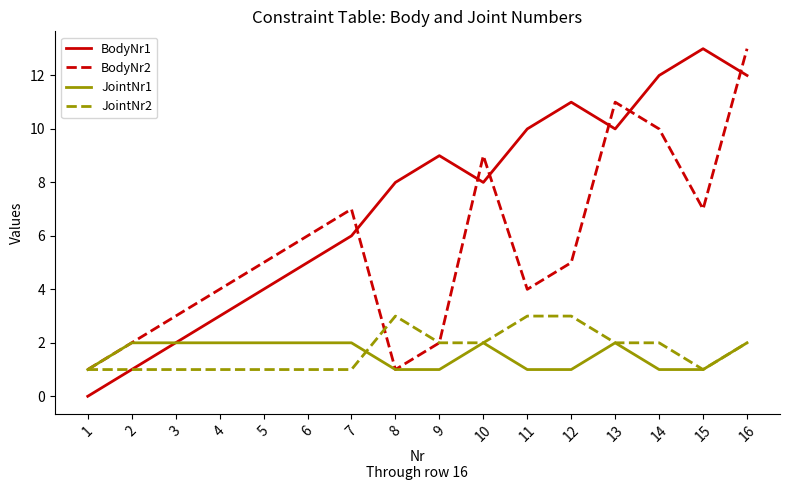

True or false: BodyNr1 has a value of 2 at 4.

False